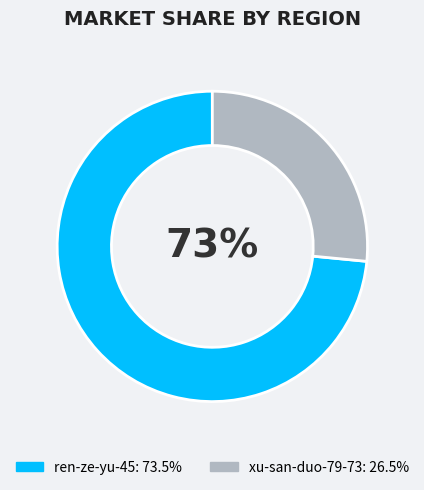

To the nearest percent, what is the difference between the largest and smallest slice percentages?

47%